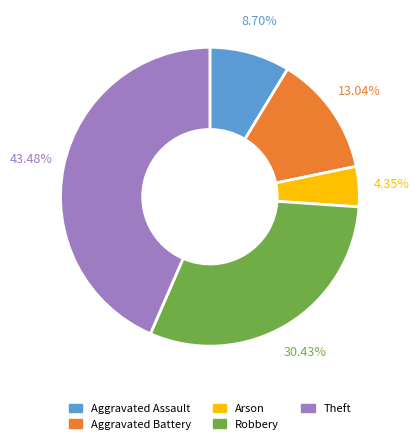

Which has a higher value, Robbery or Arson?

Robbery